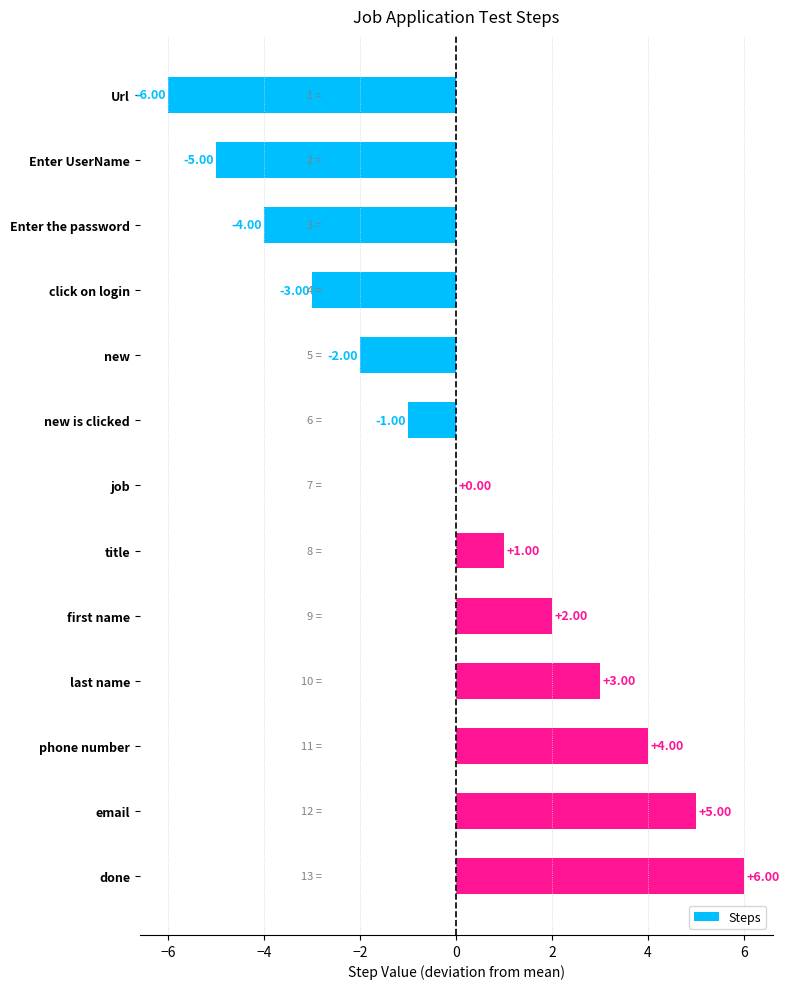

Which category has the highest value across all series?

done